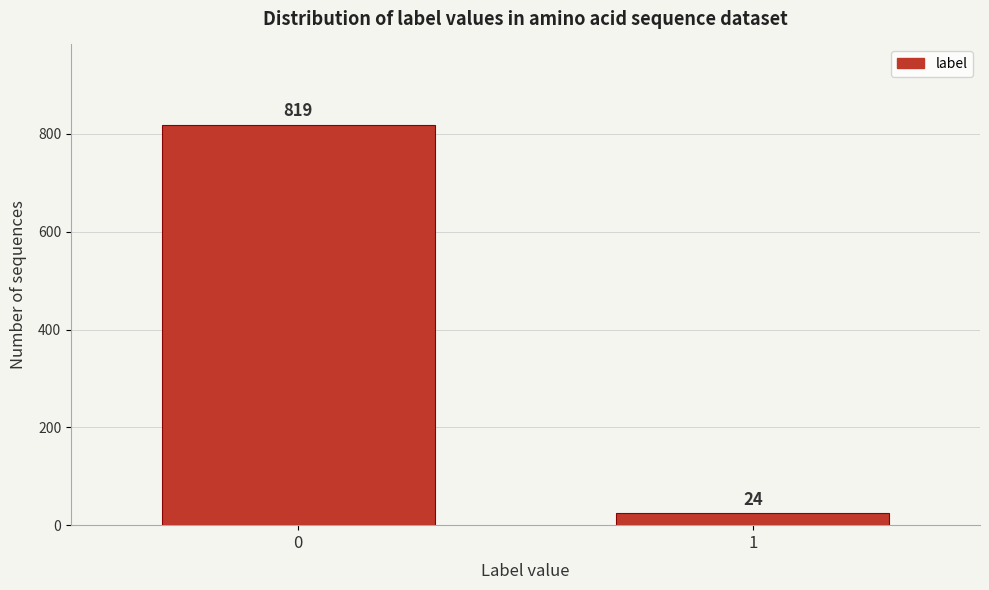

Reading left to right, extract all data points from this chart.

819	24